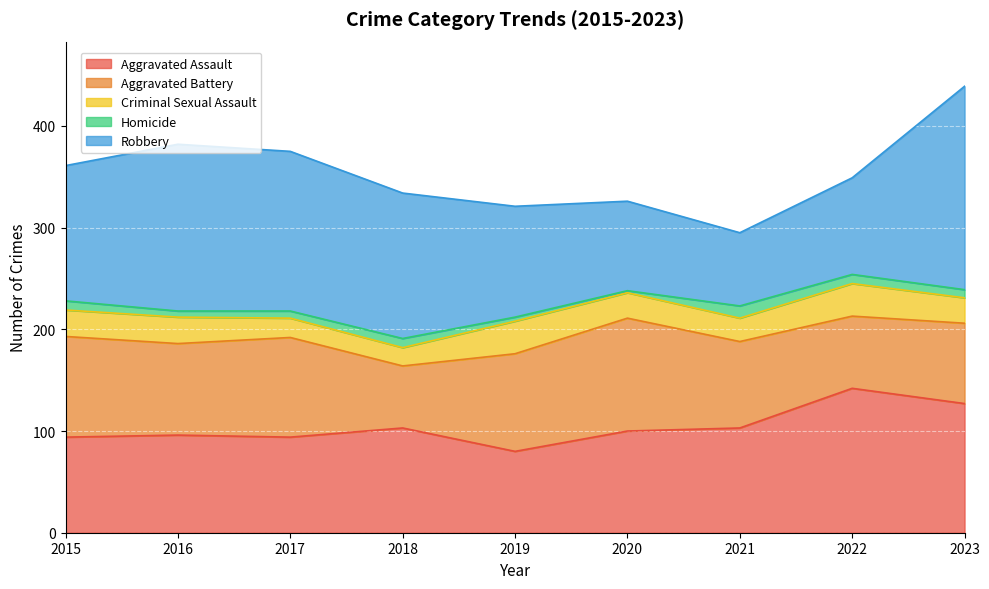

What is the highest value of the Aggravated Assault series?

142